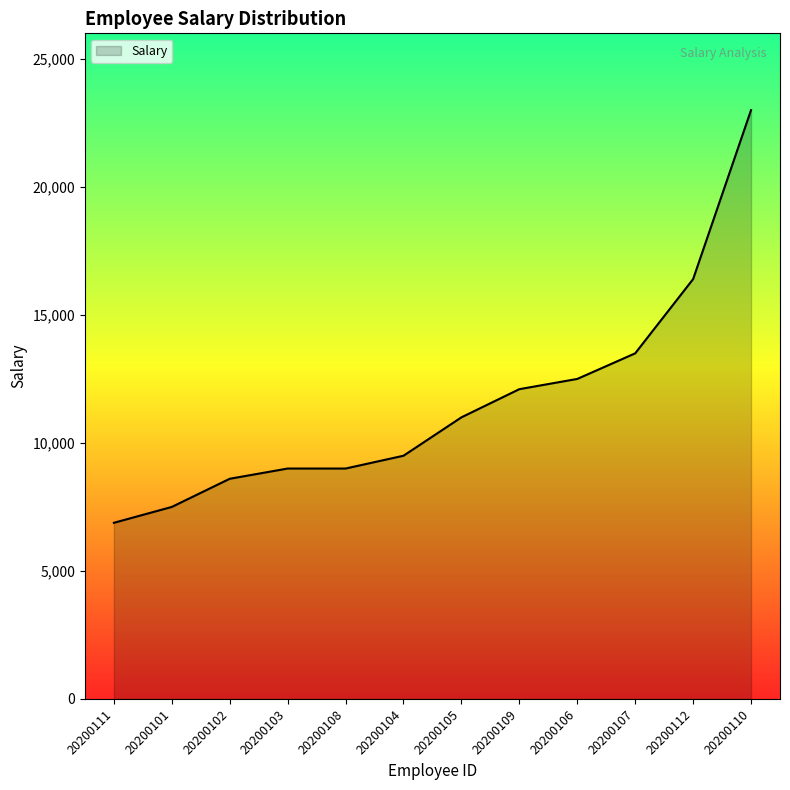

Between 20200105 and 20200103, which is larger?

20200105